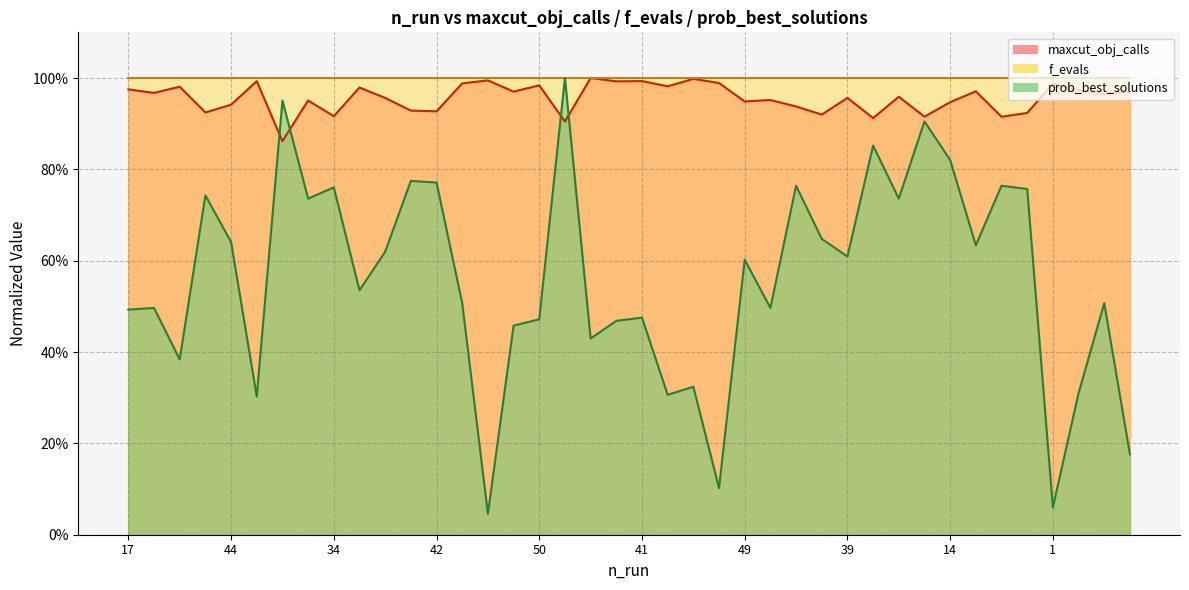

How many categories are shown in the chart?

40